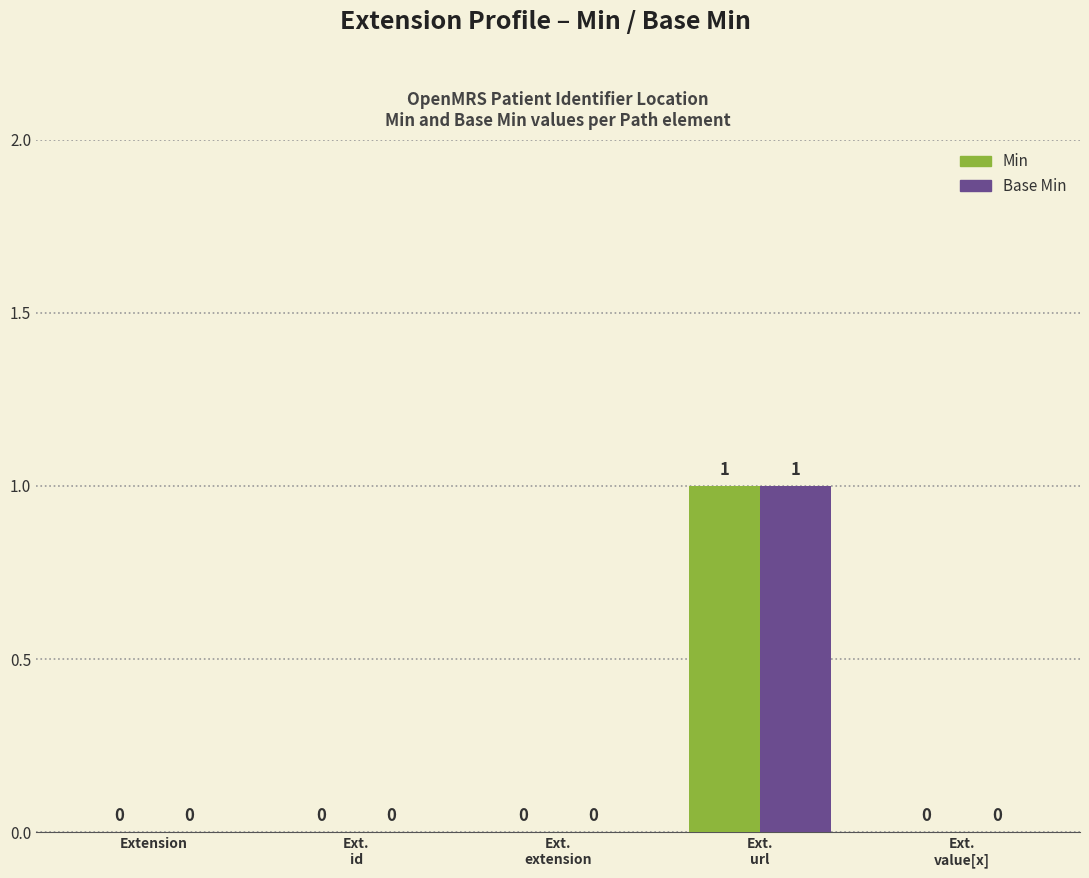

The value of Base Min at Ext.
id is 0. True or false?

True